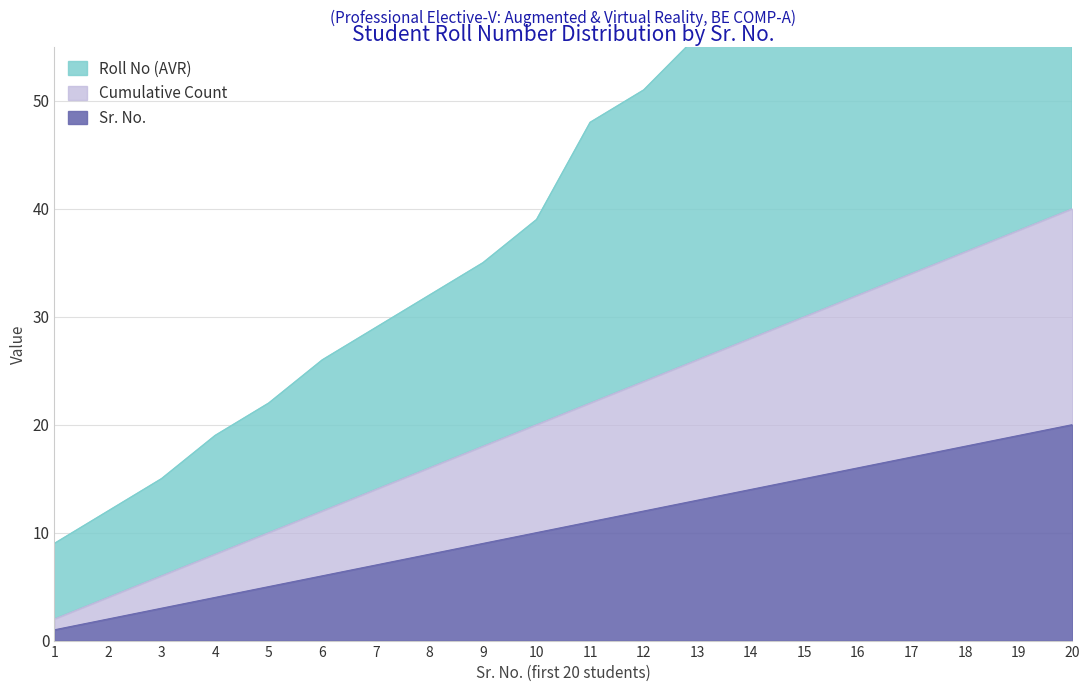

Which series changed the most between 6 and 10?

Augmented & Virtual Reality